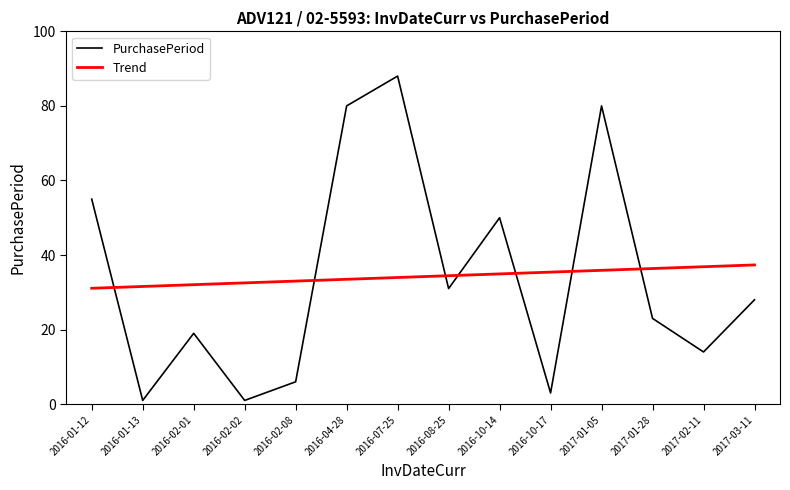

What is the spread (max minus min) of values at 2016-02-02?

31.5